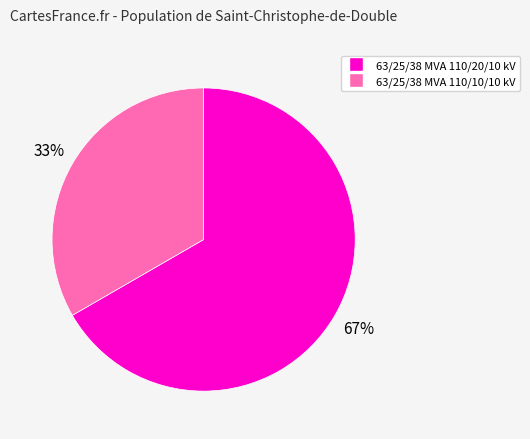

Count the number of slices in the pie.

2